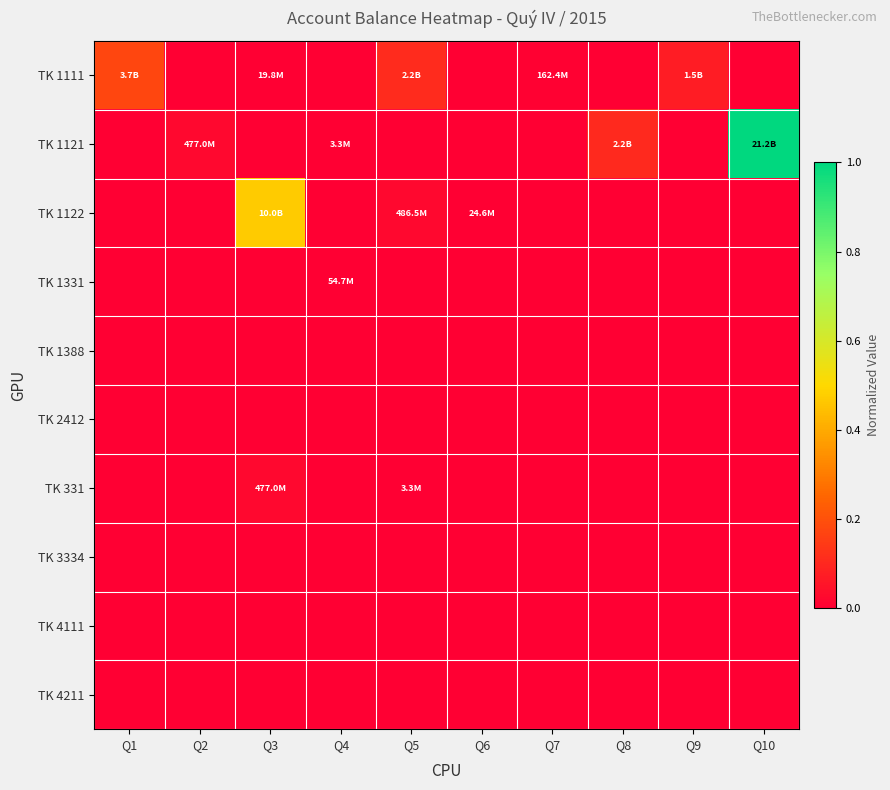

Reading left to right, what are all the values shown in this chart?

TK 1111: Q1=0.2	Q2=0.0	Q3=0.0	Q4=0.0	Q5=0.1	Q6=0.0	Q7=0.0	Q8=0.0	Q9=0.1	Q10=0.0
TK 1121: Q1=0.0	Q2=0.0	Q3=0.0	Q4=0.0	Q5=0.0	Q6=0.0	Q7=0.0	Q8=0.1	Q9=0.0	Q10=1.0
TK 1122: Q1=0.0	Q2=0.0	Q3=0.5	Q4=0.0	Q5=0.0	Q6=0.0	Q7=0.0	Q8=0.0	Q9=0.0	Q10=0.0
TK 1331: Q1=0.0	Q2=0.0	Q3=0.0	Q4=0.0	Q5=0.0	Q6=0.0	Q7=0.0	Q8=0.0	Q9=0.0	Q10=0.0
TK 1388: Q1=0.0	Q2=0.0	Q3=0.0	Q4=0.0	Q5=0.0	Q6=0.0	Q7=0.0	Q8=0.0	Q9=0.0	Q10=0.0
TK 2412: Q1=0.0	Q2=0.0	Q3=0.0	Q4=0.0	Q5=0.0	Q6=0.0	Q7=0.0	Q8=0.0	Q9=0.0	Q10=0.0
TK 331: Q1=0.0	Q2=0.0	Q3=0.0	Q4=0.0	Q5=0.0	Q6=0.0	Q7=0.0	Q8=0.0	Q9=0.0	Q10=0.0
TK 3334: Q1=0.0	Q2=0.0	Q3=0.0	Q4=0.0	Q5=0.0	Q6=0.0	Q7=0.0	Q8=0.0	Q9=0.0	Q10=0.0
TK 4111: Q1=0.0	Q2=0.0	Q3=0.0	Q4=0.0	Q5=0.0	Q6=0.0	Q7=0.0	Q8=0.0	Q9=0.0	Q10=0.0
TK 4211: Q1=0.0	Q2=0.0	Q3=0.0	Q4=0.0	Q5=0.0	Q6=0.0	Q7=0.0	Q8=0.0	Q9=0.0	Q10=0.0